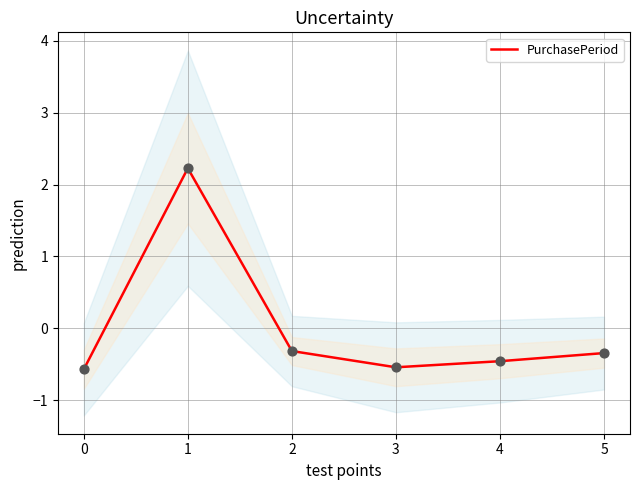

What is the change in value from 3 to 5?

+0.2